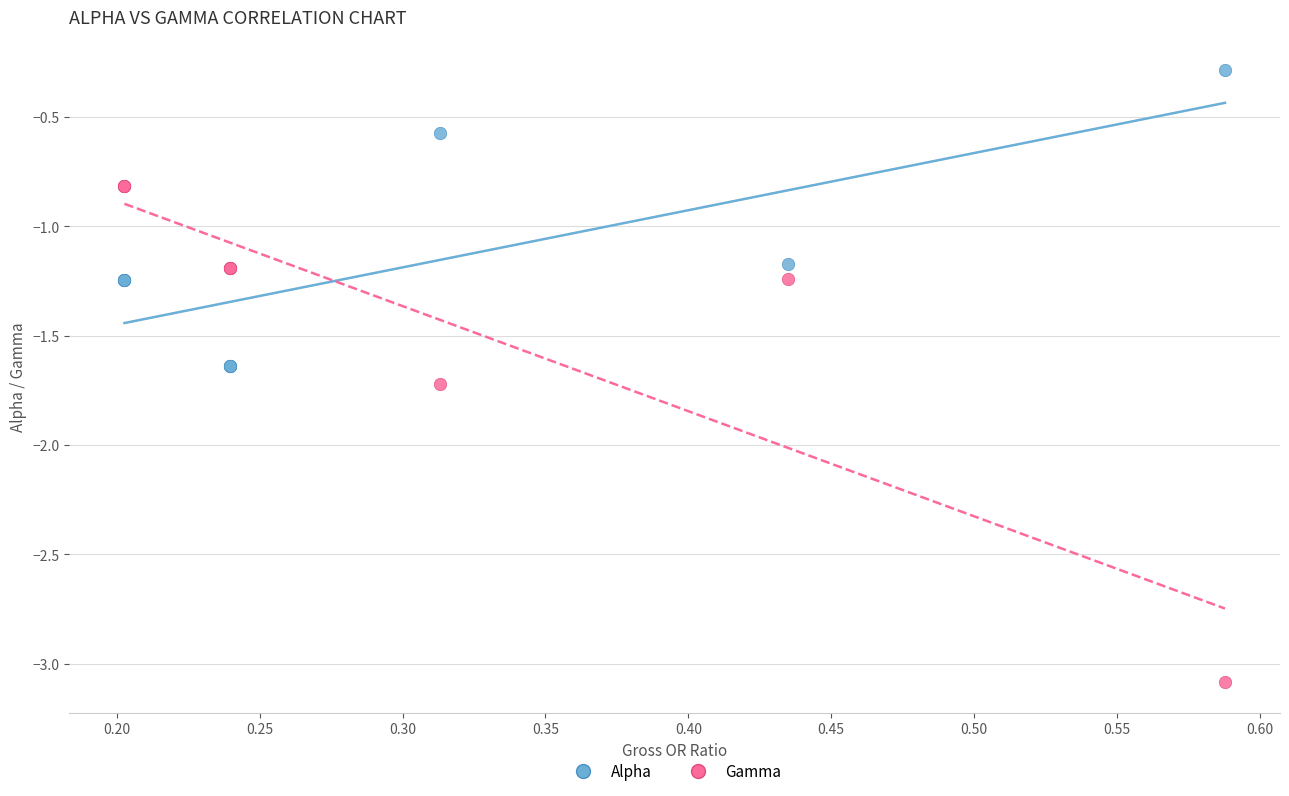

In the Alpha series, what Y value is closest to 0?

-0.3